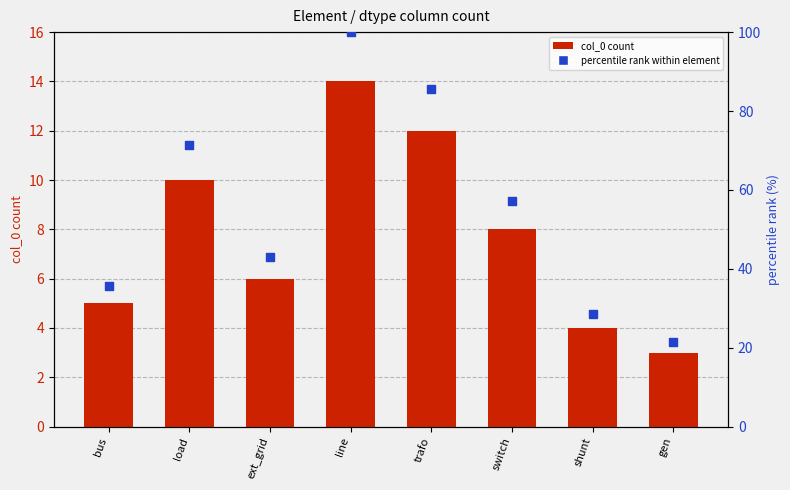

Which series reaches the maximum Y coordinate?

percentile rank within element